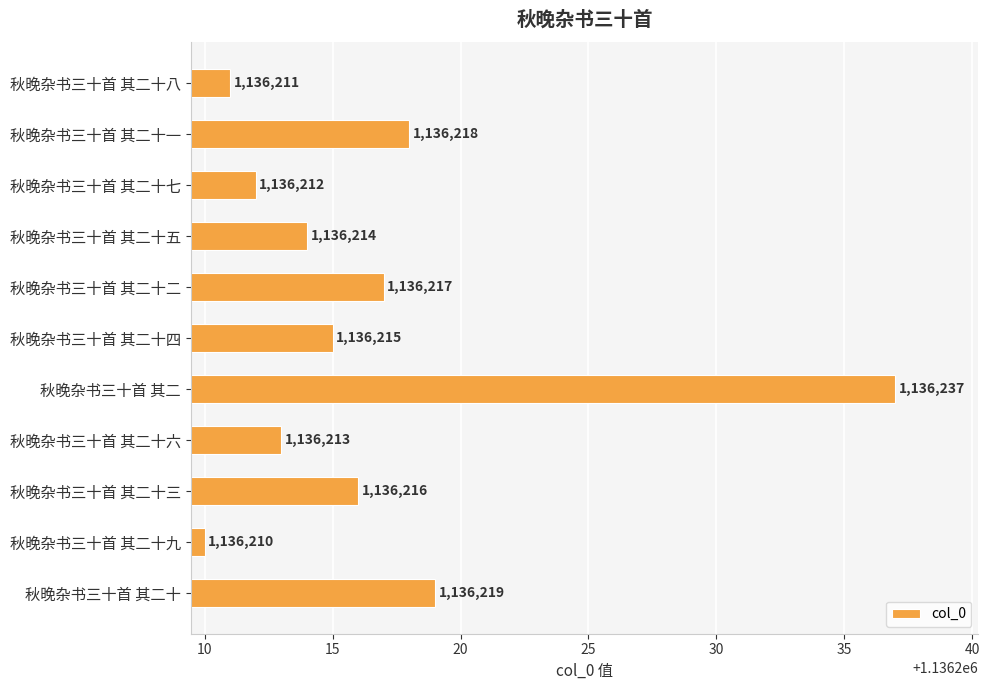

How many bars are there in total?

11